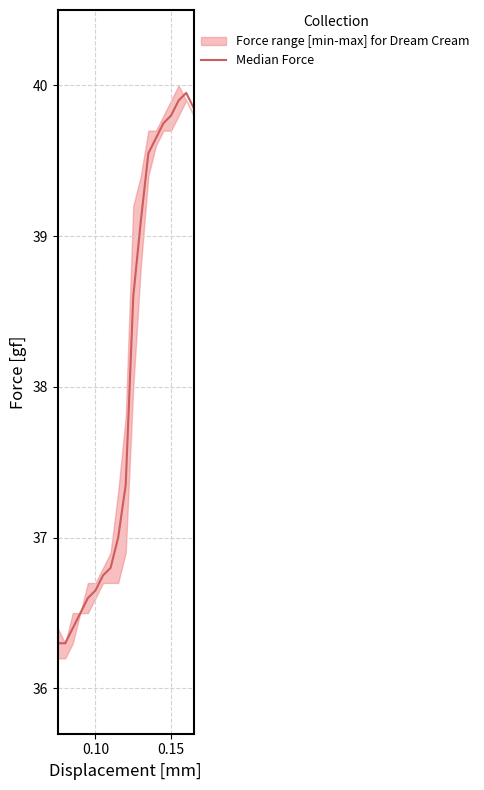

What is the minimum value shown in the chart?

36.3